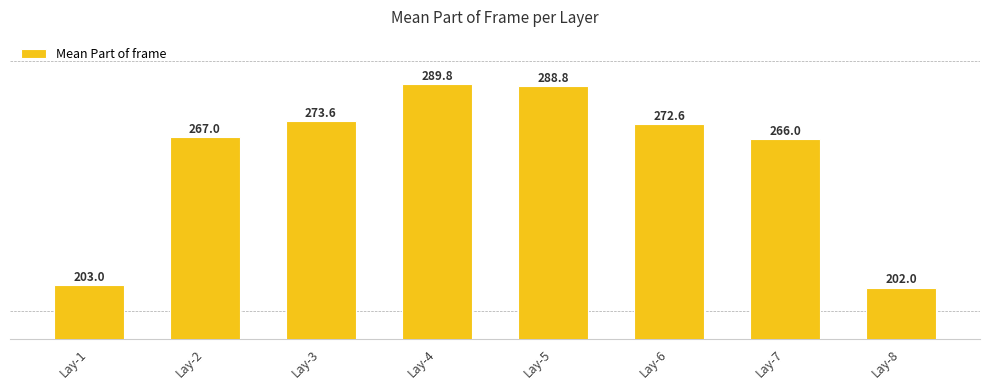

What is the change in value from Lay-6 to Lay-8?

-70.6